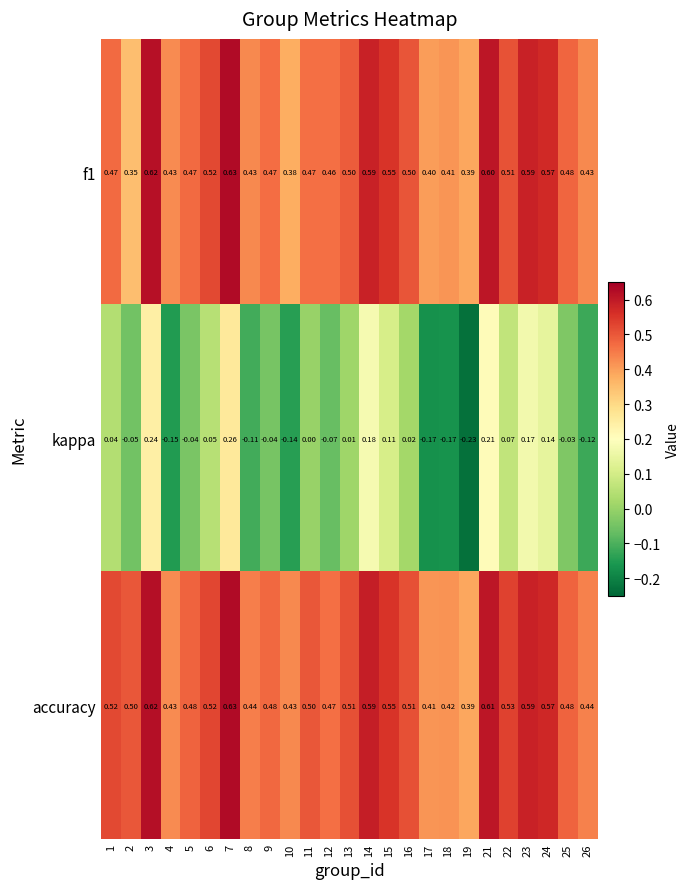

Which series has the largest total across all categories?

accuracy